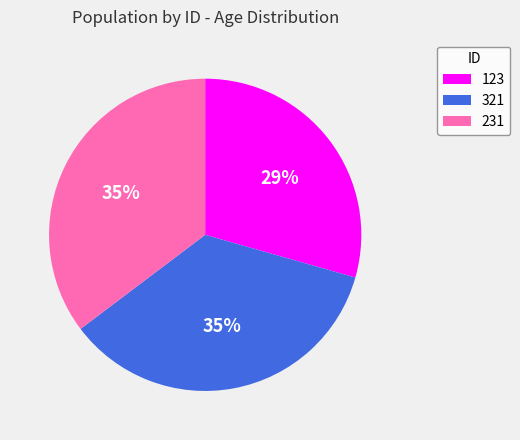

How many slices are in this pie chart?

3